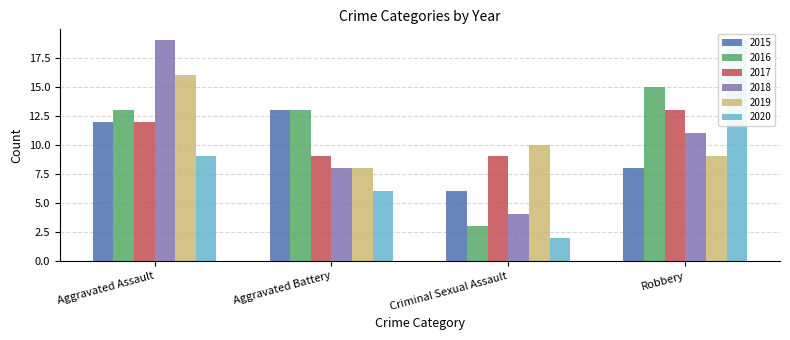

What is the difference between the highest and lowest values at Aggravated Battery?

7